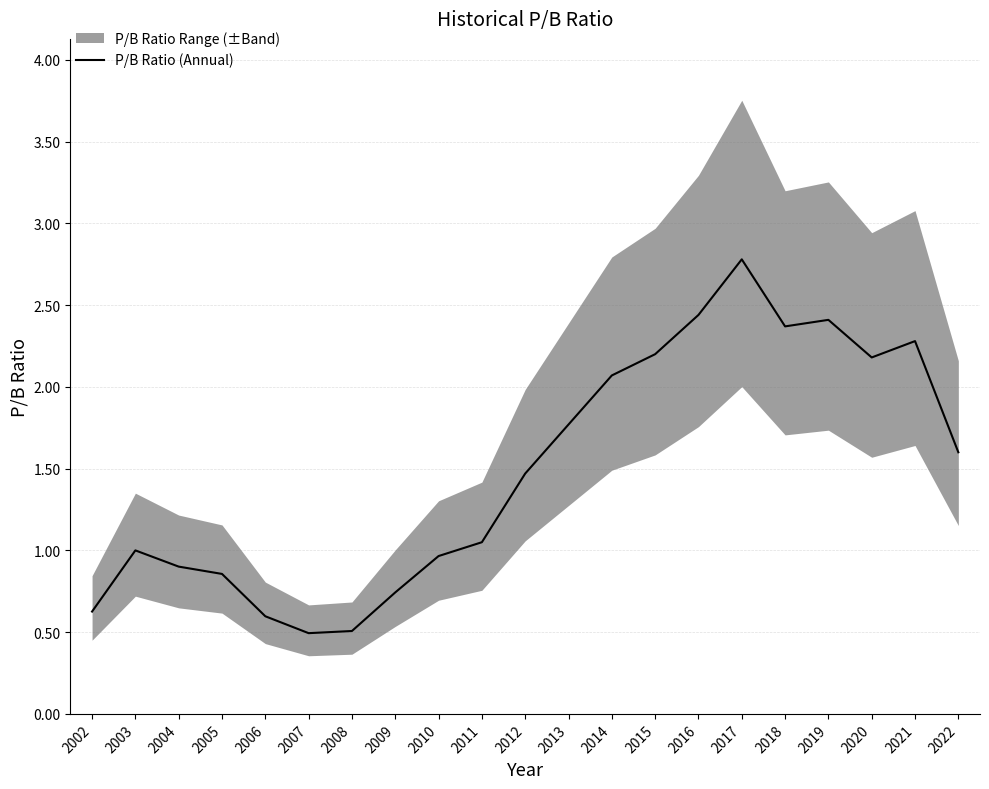

Is it true that the value at 2013 is 1.2?

False